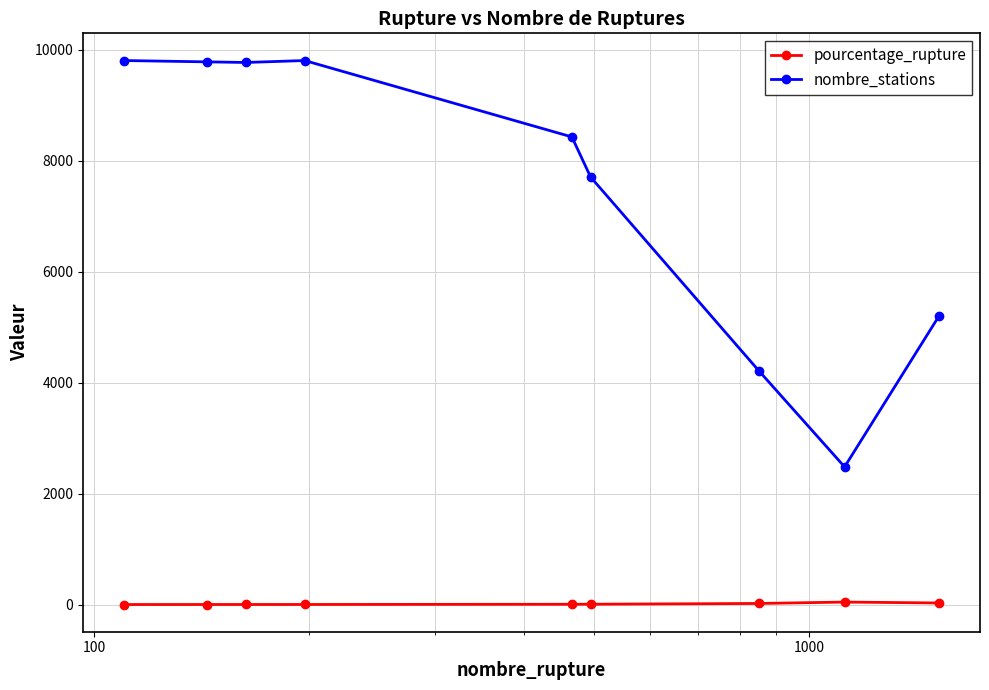

True or false: nombre_stations and pourcentage_rupture cross at least once.

False